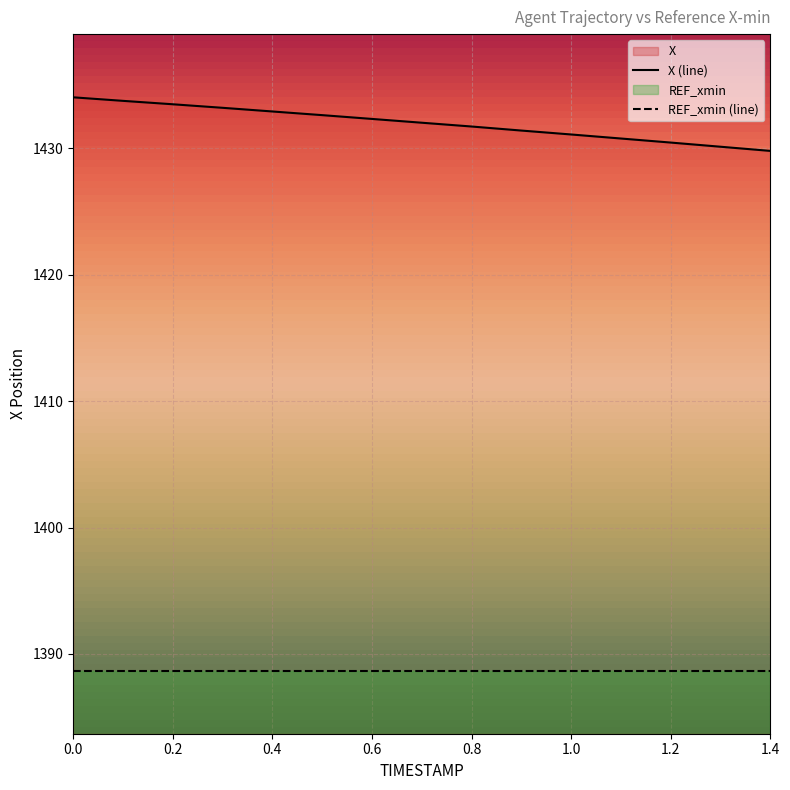

The value at 1.2 is 1430.5. True or false?

True